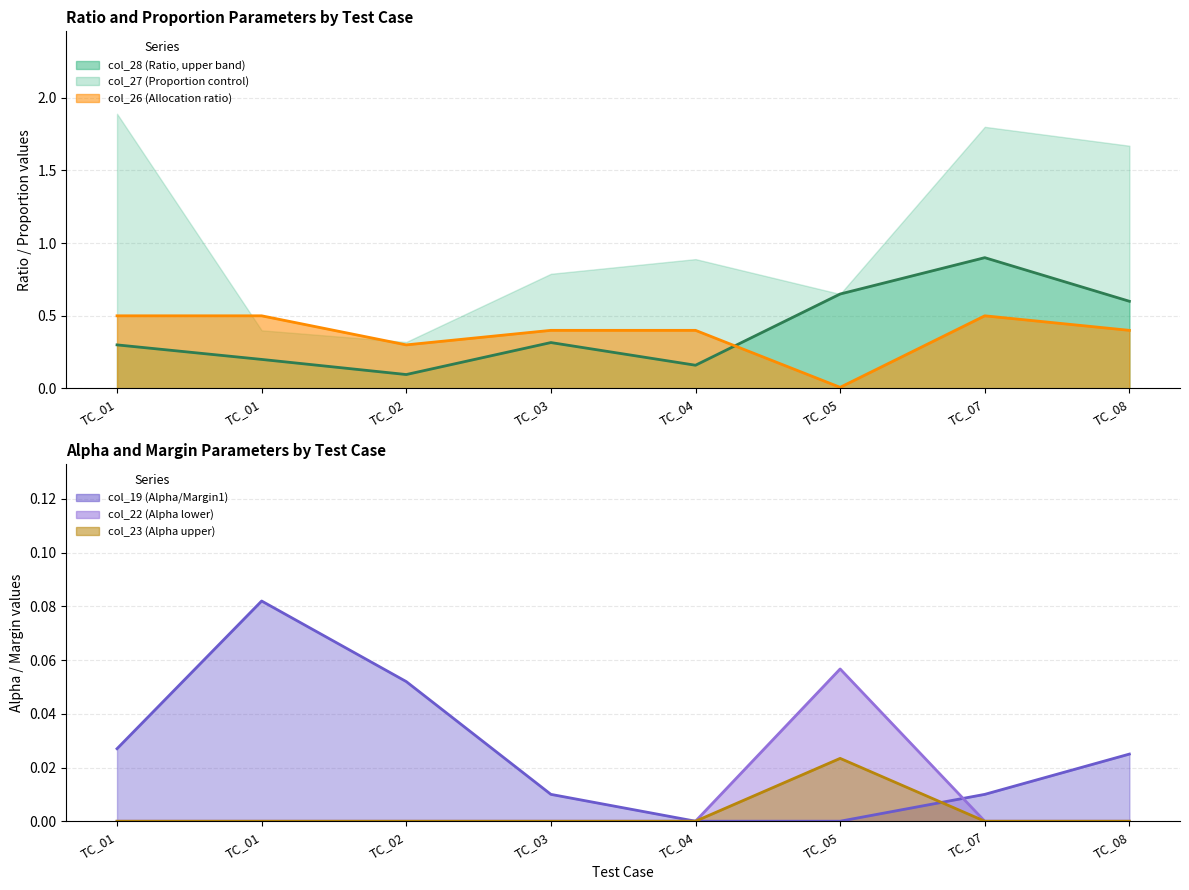

At which category is the sum across all series the highest?

TC_07